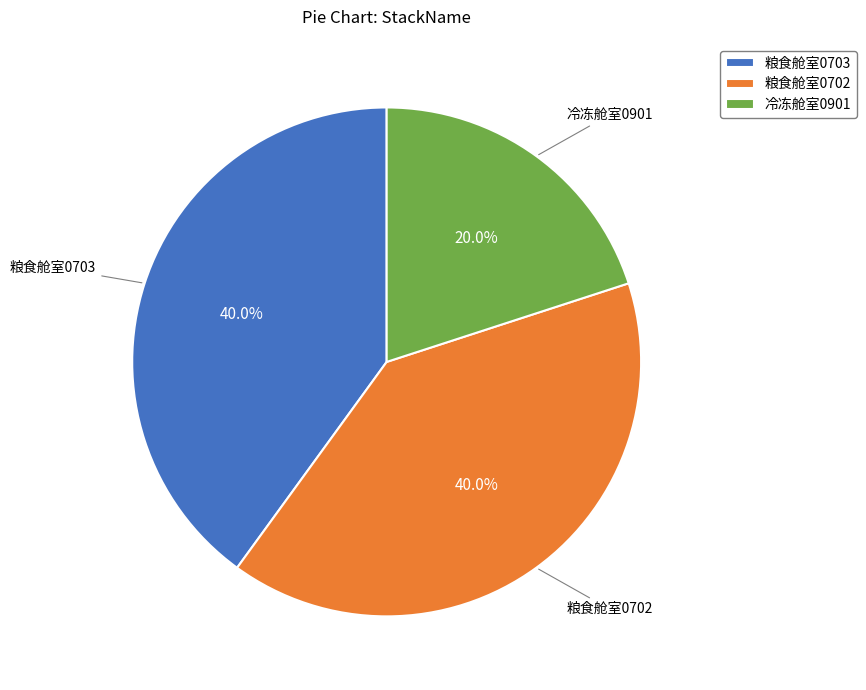

To the nearest percent, what percentage of the pie is 粮食舱室0702?

40%